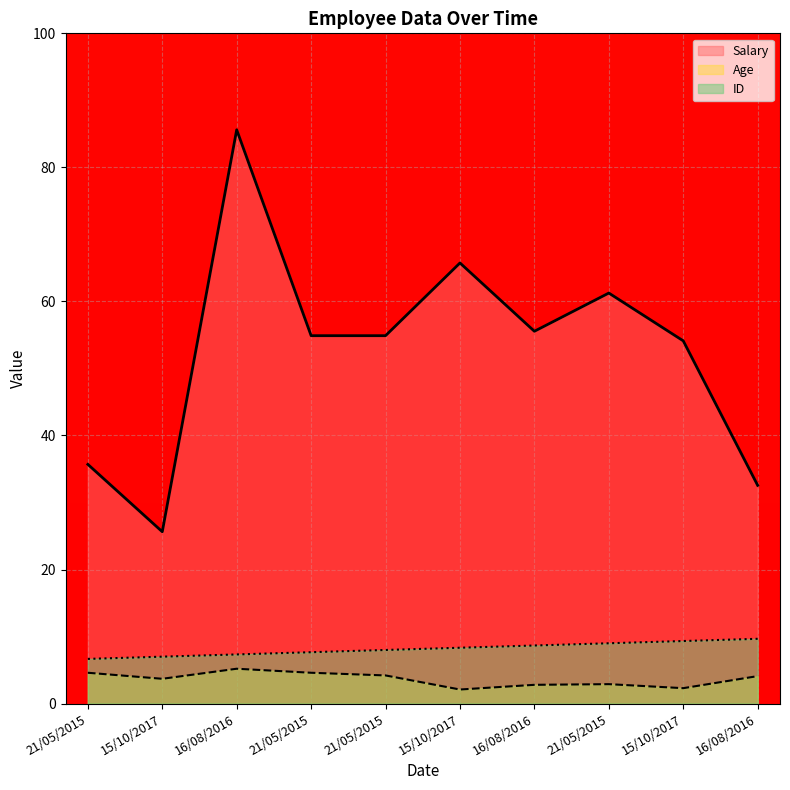

What is the label of the 2nd point from the left?

15/10/2017